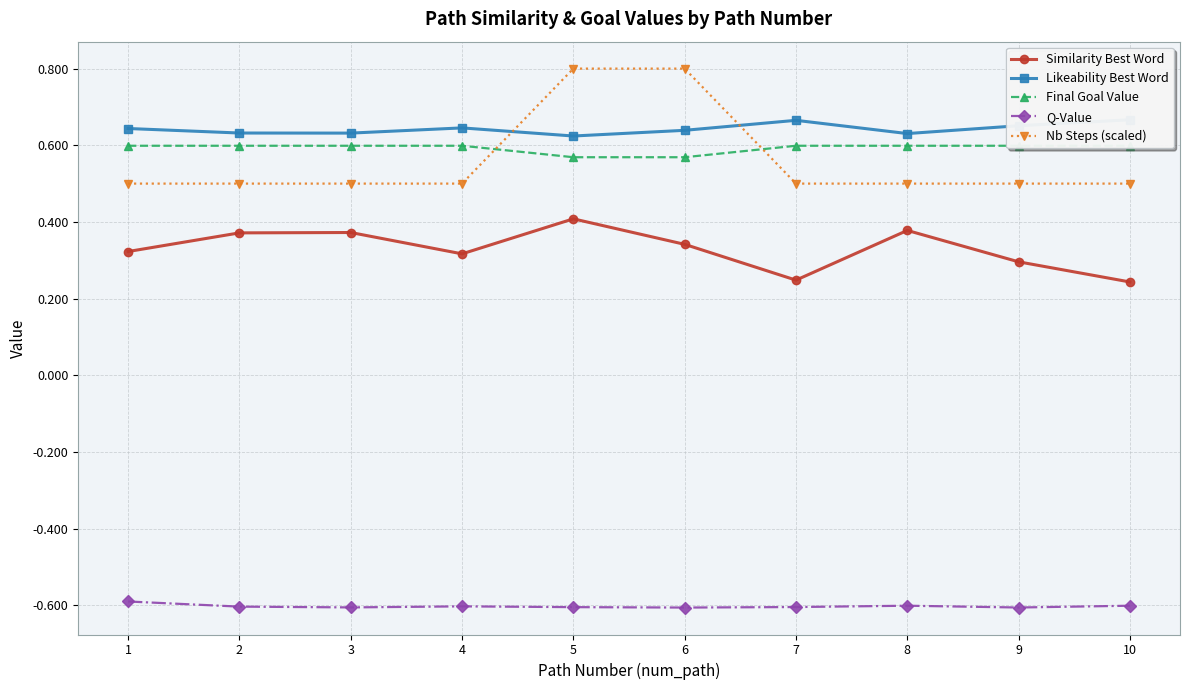

What is the sum of all Similarity Best Word values?

3.3